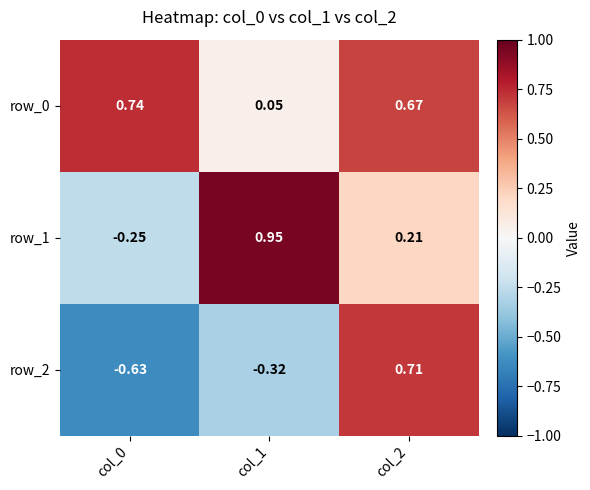

Reading right to left, list all the values displayed in this chart.

row_0: 0.7	0.0	0.7
row_1: 0.2	0.9	-0.3
row_2: 0.7	-0.3	-0.6